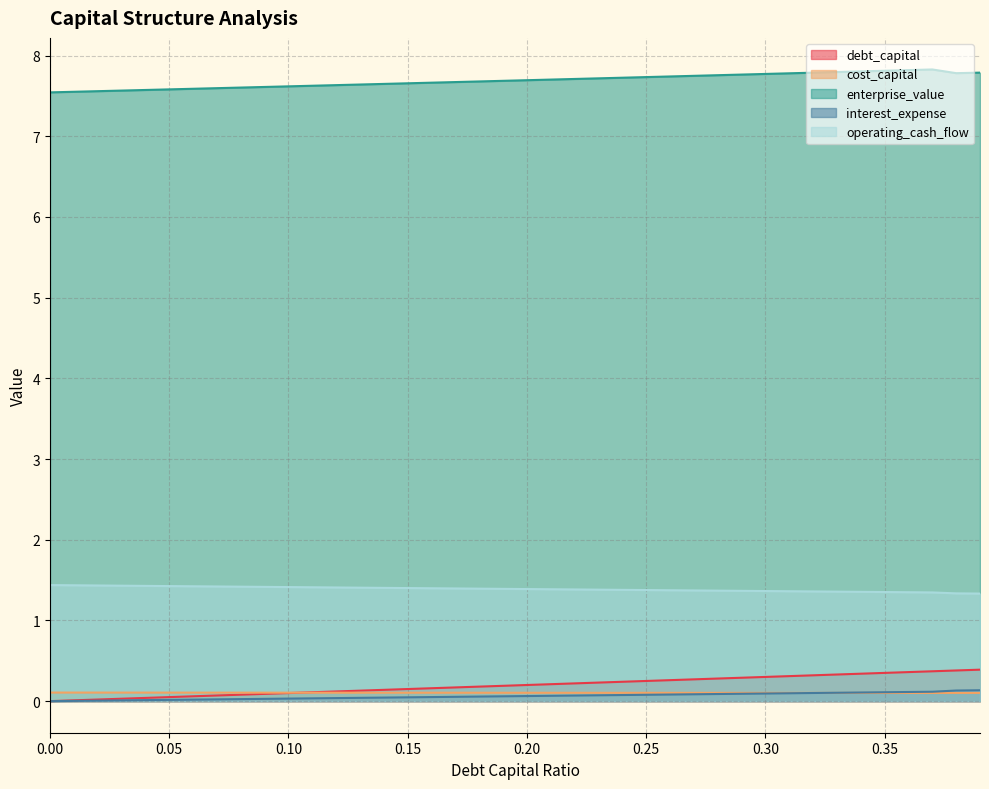

At 0.34, list the series in order from smallest to largest.

cost_capital, interest_expense, debt_capital, operating_cash_flow, enterprise_value